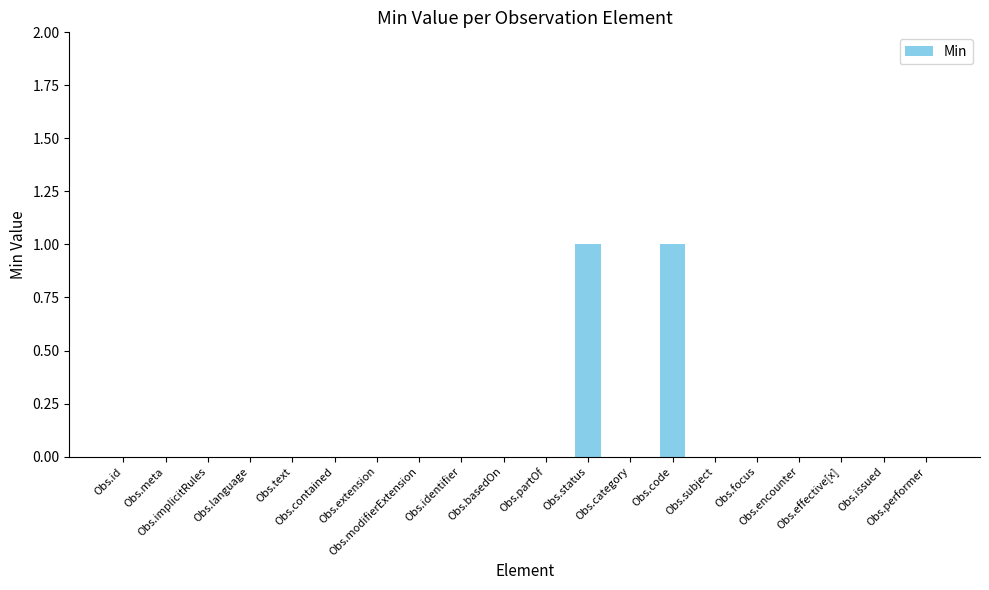

Reading right to left, list all the values displayed in this chart.

Obs.performer=0	Obs.issued=0	Obs.effective[x]=0	Obs.encounter=0	Obs.focus=0	Obs.subject=0	Obs.code=1	Obs.category=0	Obs.status=1	Obs.partOf=0	Obs.basedOn=0	Obs.identifier=0	Obs.modifierExtension=0	Obs.extension=0	Obs.contained=0	Obs.text=0	Obs.language=0	Obs.implicitRules=0	Obs.meta=0	Obs.id=0